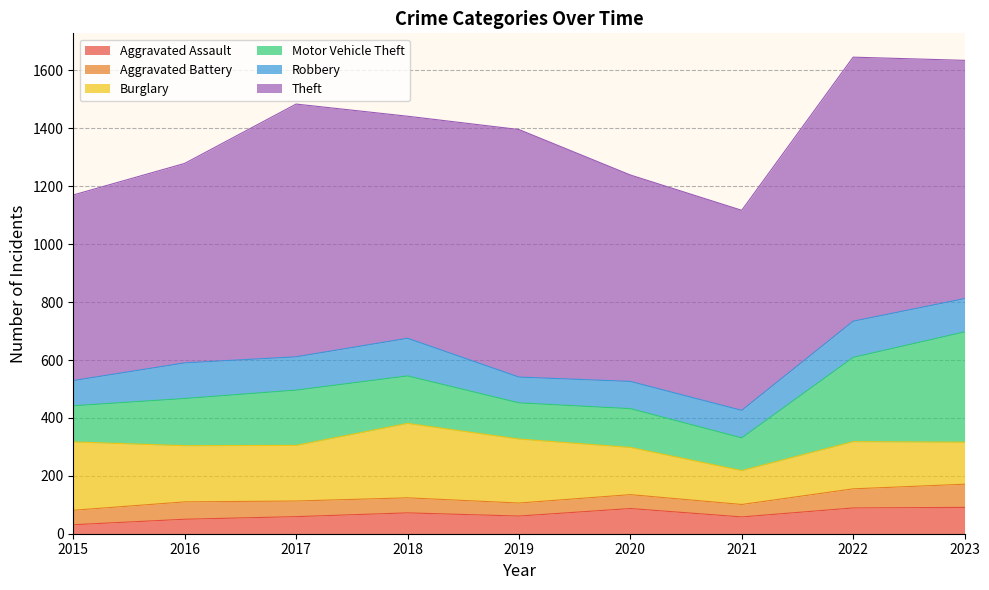

True or false: Theft and Aggravated Battery intersect in this chart.

False